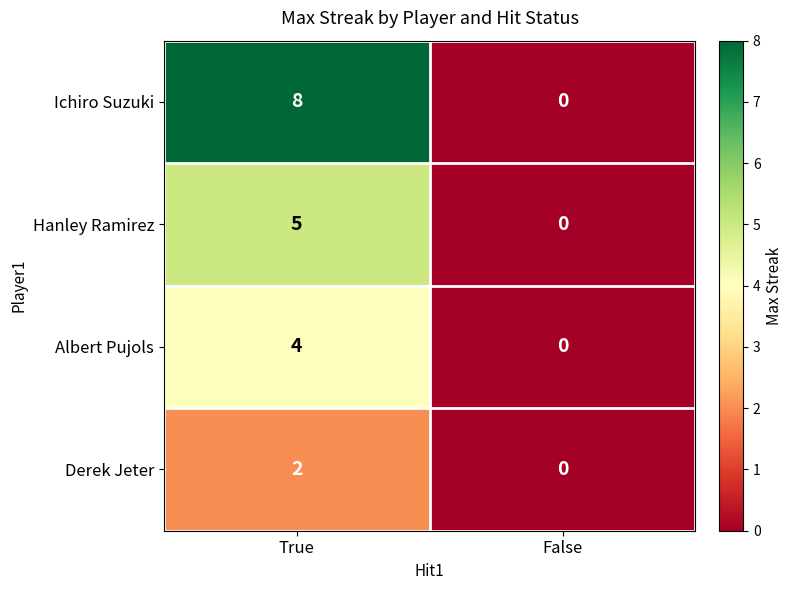

What is the total value across all series at True?

19